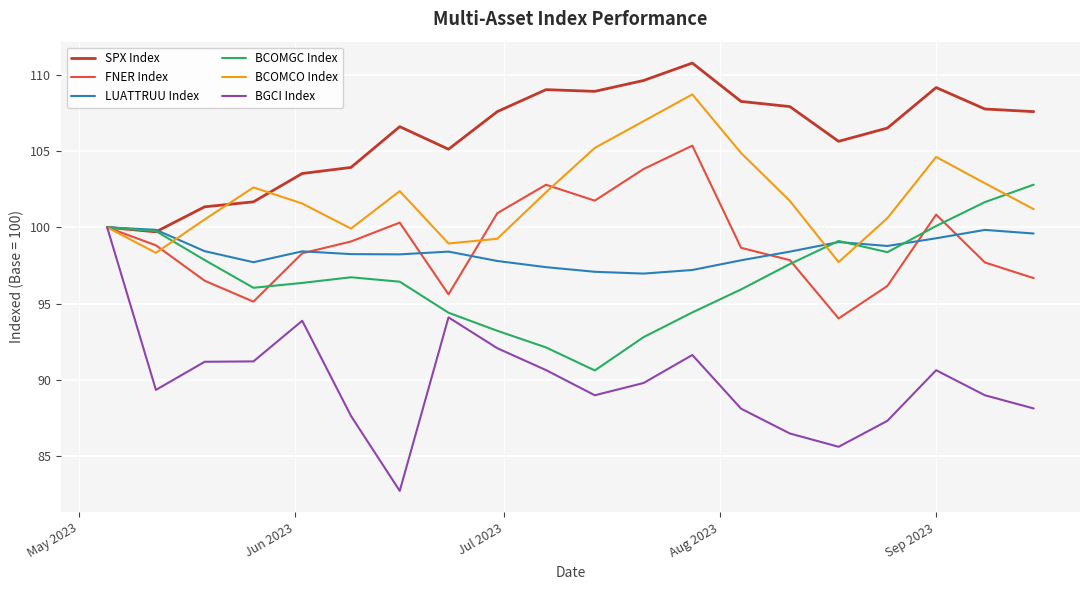

Which series has the largest total across all categories?

SPX Index